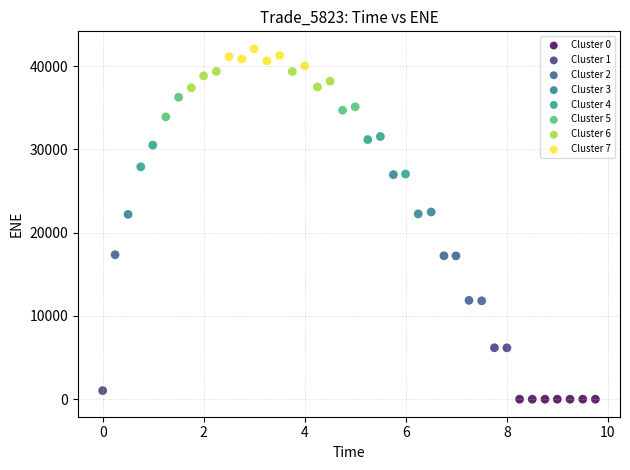

Which series reaches the minimum Y coordinate?

Cluster 0